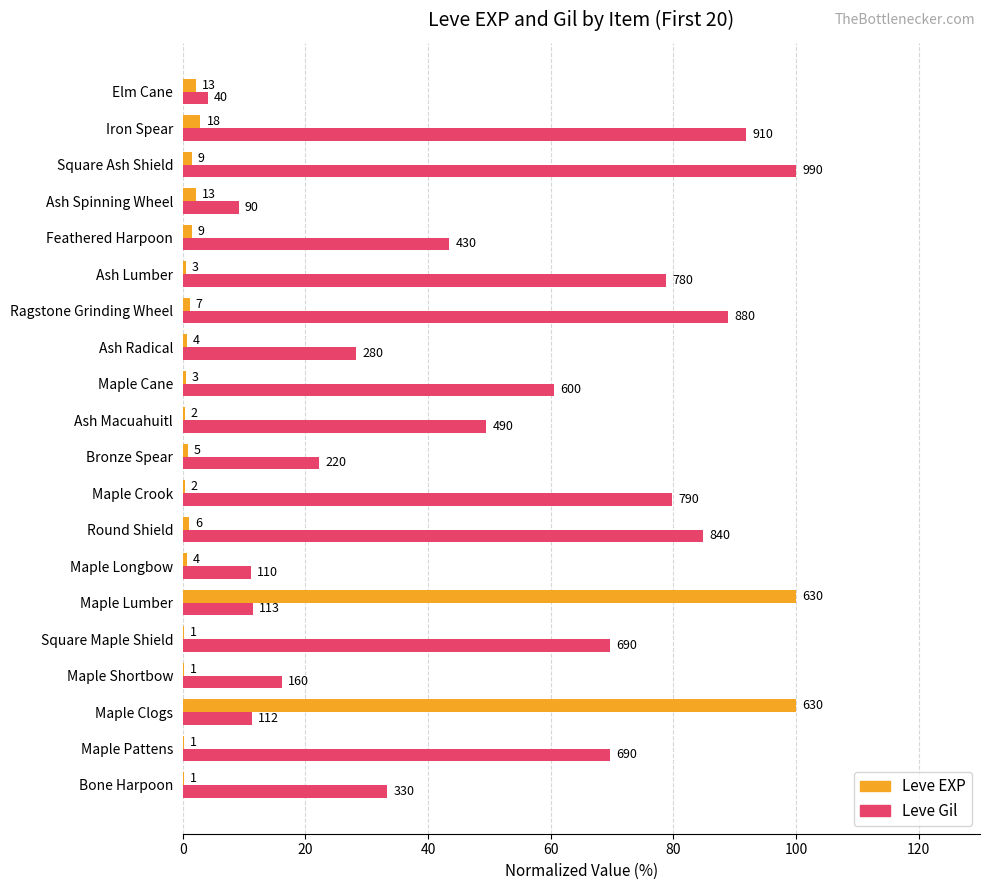

What is the difference between the maximum and minimum values in the Leve Gil series?

96.0